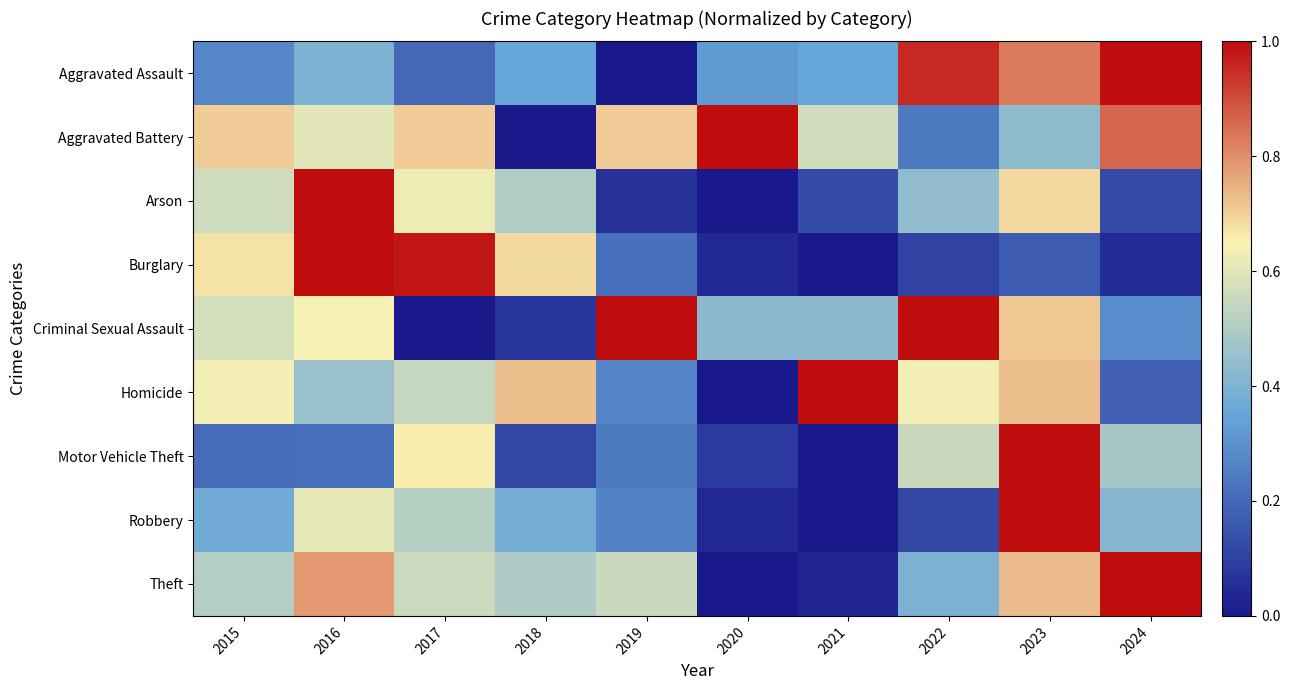

Reading right to left, what are all the values shown in this chart?

Aggravated Assault: 2024=1.0	2023=0.8	2022=1.0	2021=0.4	2020=0.3	2019=0.0	2018=0.4	2017=0.2	2016=0.4	2015=0.3
Aggravated Battery: 2024=0.9	2023=0.4	2022=0.2	2021=0.6	2020=1.0	2019=0.7	2018=0.0	2017=0.7	2016=0.6	2015=0.7
Arson: 2024=0.1	2023=0.7	2022=0.4	2021=0.1	2020=0.0	2019=0.1	2018=0.5	2017=0.6	2016=1.0	2015=0.6
Burglary: 2024=0.0	2023=0.2	2022=0.1	2021=0.0	2020=0.0	2019=0.2	2018=0.7	2017=1.0	2016=1.0	2015=0.7
Criminal Sexual Assault: 2024=0.3	2023=0.7	2022=1.0	2021=0.4	2020=0.4	2019=1.0	2018=0.1	2017=0.0	2016=0.6	2015=0.6
Homicide: 2024=0.2	2023=0.7	2022=0.6	2021=1.0	2020=0.0	2019=0.3	2018=0.7	2017=0.5	2016=0.5	2015=0.6
Motor Vehicle Theft: 2024=0.5	2023=1.0	2022=0.6	2021=0.0	2020=0.1	2019=0.2	2018=0.1	2017=0.7	2016=0.2	2015=0.2
Robbery: 2024=0.4	2023=1.0	2022=0.1	2021=0.0	2020=0.0	2019=0.3	2018=0.4	2017=0.5	2016=0.6	2015=0.4
Theft: 2024=1.0	2023=0.7	2022=0.4	2021=0.0	2020=0.0	2019=0.6	2018=0.5	2017=0.6	2016=0.8	2015=0.5